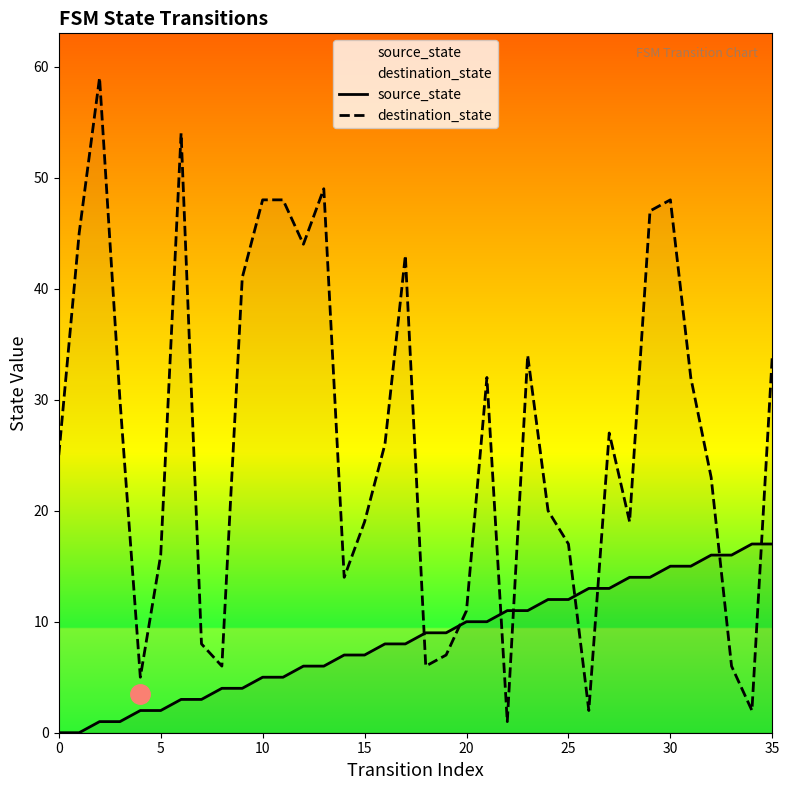

How many data points in source_state are less than 9?

18